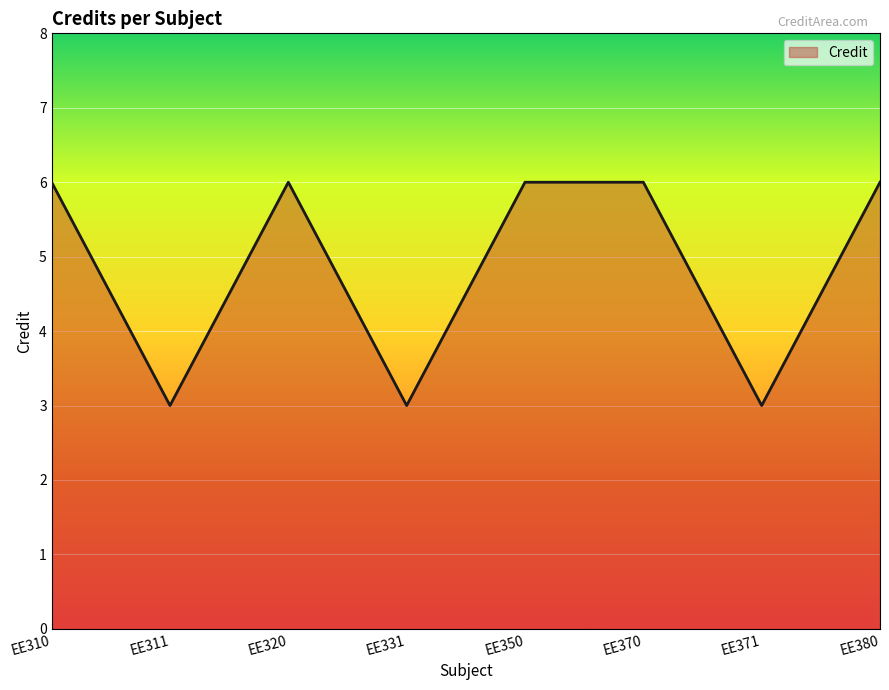

Reading left to right, list all the values displayed in this chart.

EE310=6	EE311=3	EE320=6	EE331=3	EE350=6	EE370=6	EE371=3	EE380=6